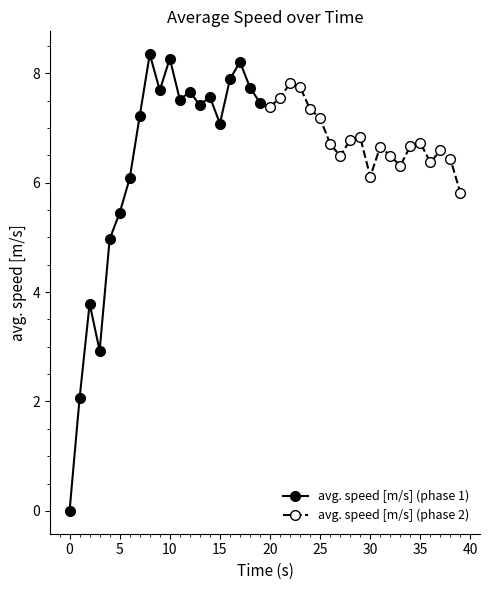

How many interior local peaks does the avg. speed [m/s] (phase 2) series have?

5